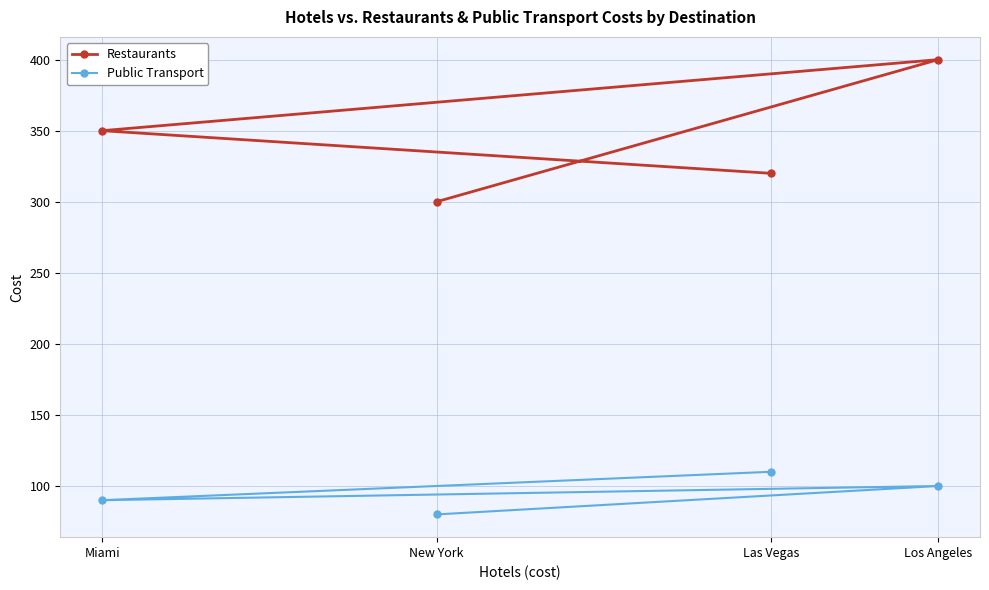

Is it true that Restaurants equals 161 at Los Angeles?

False